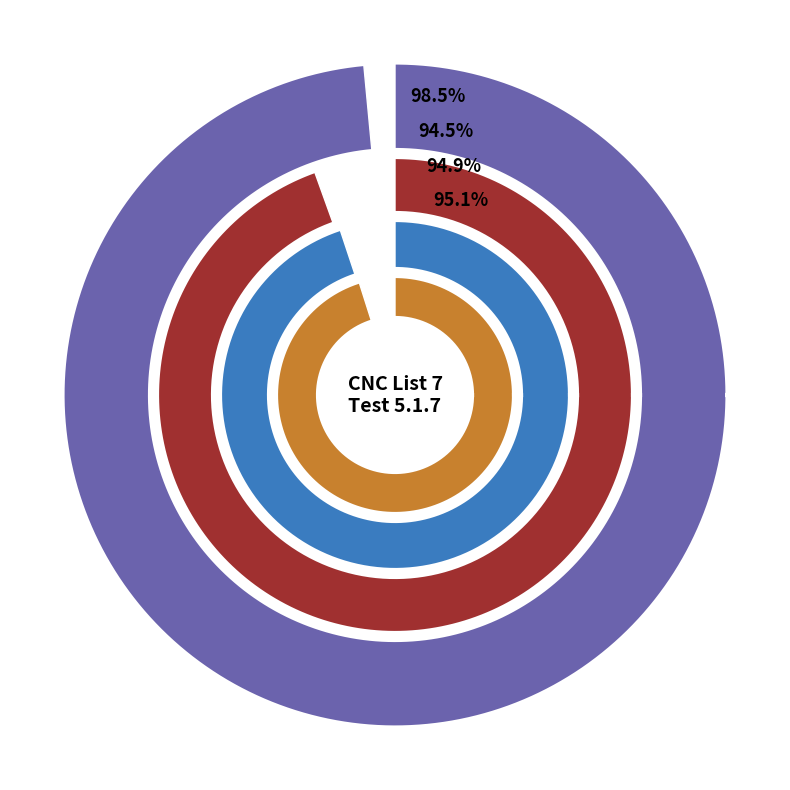

The pass_counts slice represents 13% of the pie. True or false?

False